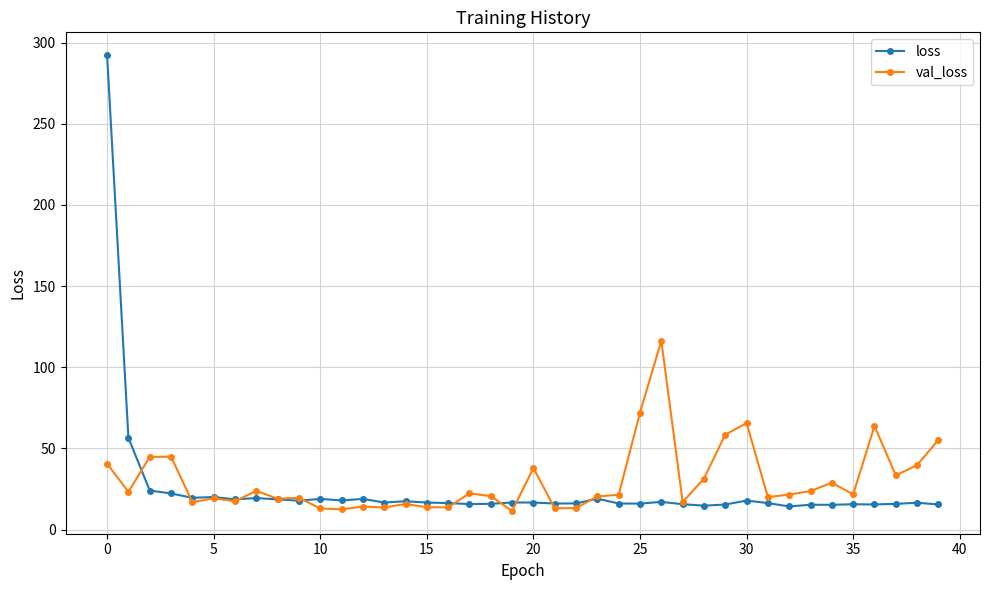

Which series has the largest range (max minus min)?

loss